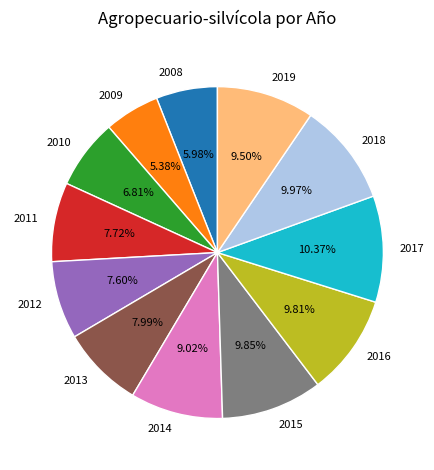

Which category has the smallest portion of the pie?

2009